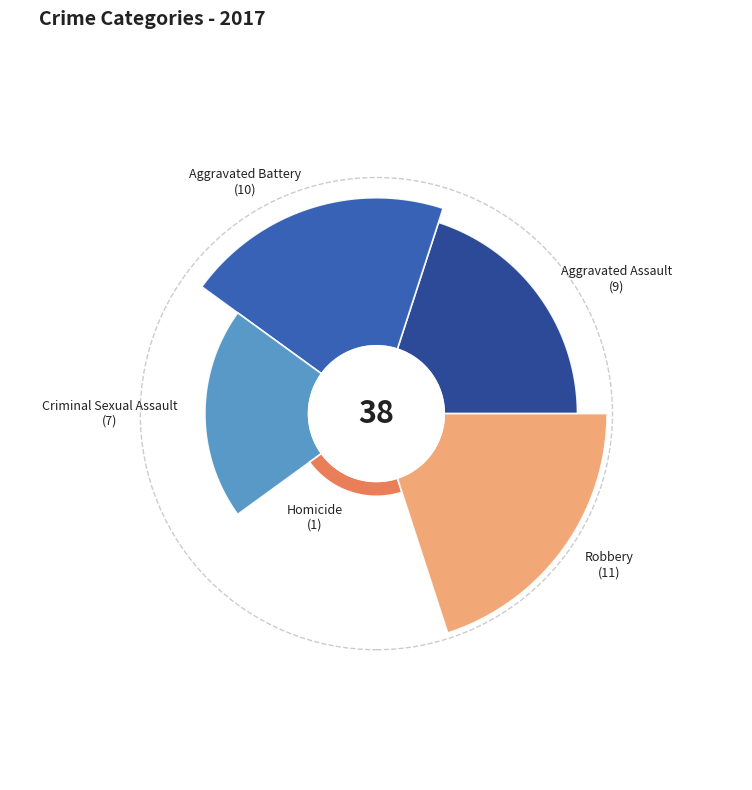

What percentage is the Aggravated Battery slice, to the nearest percent?

26%